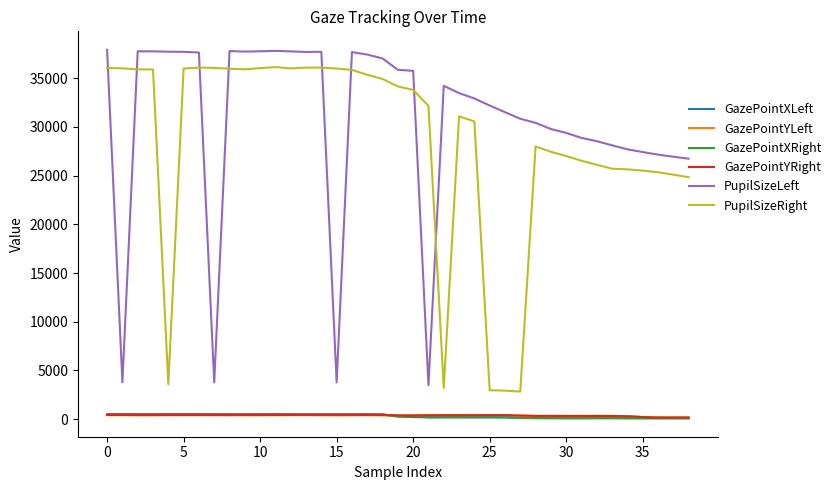

What is the greatest value displayed?

37912